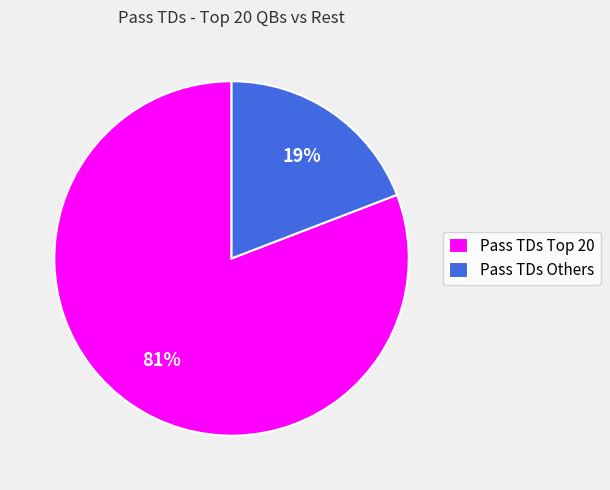

To the nearest percent, what is the difference between the largest and smallest slice percentages?

62%